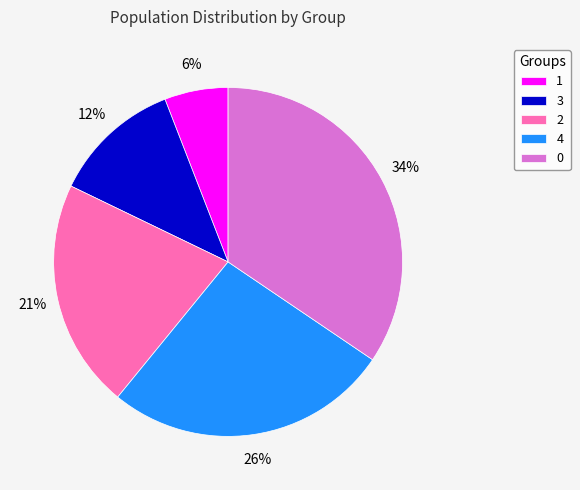

Is it true that 4 is 39% of the pie?

False